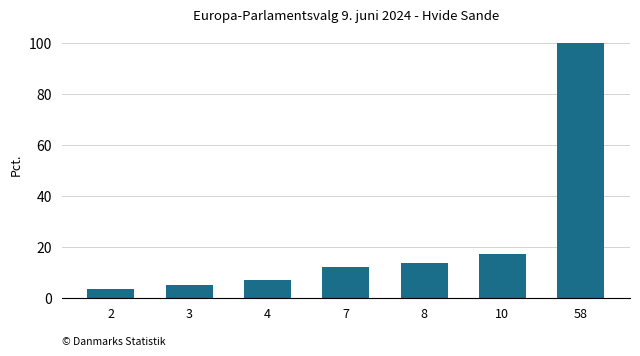

What is the minimum value shown in the chart?

3.4